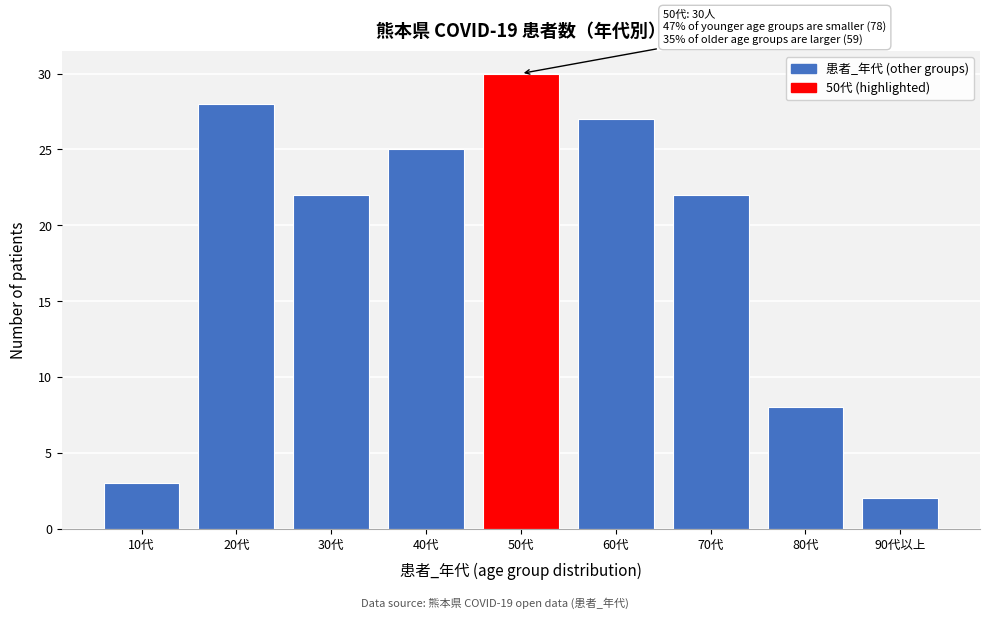

Reading left to right, transcribe all the data shown in this chart.

10代=3	20代=28	30代=22	40代=25	50代=30	60代=27	70代=22	80代=8	90代以上=2